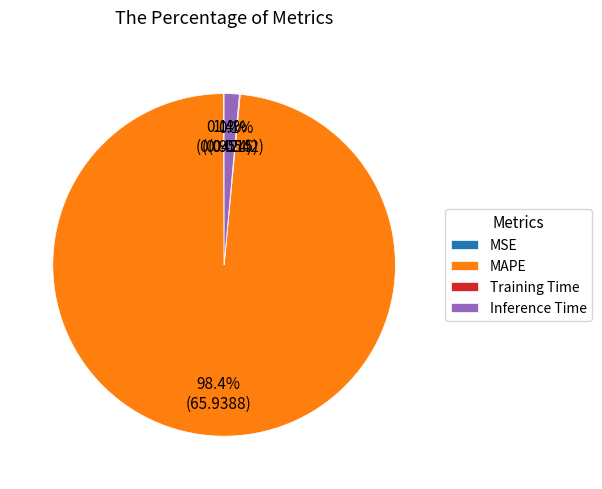

Which has a higher value, Inference Time or MAPE?

MAPE